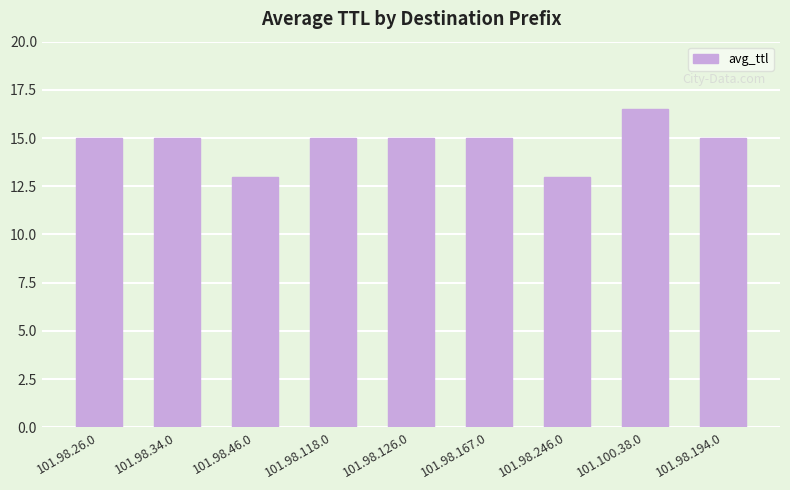

What is the label of the 8th bar from the left?

101.100.38.0